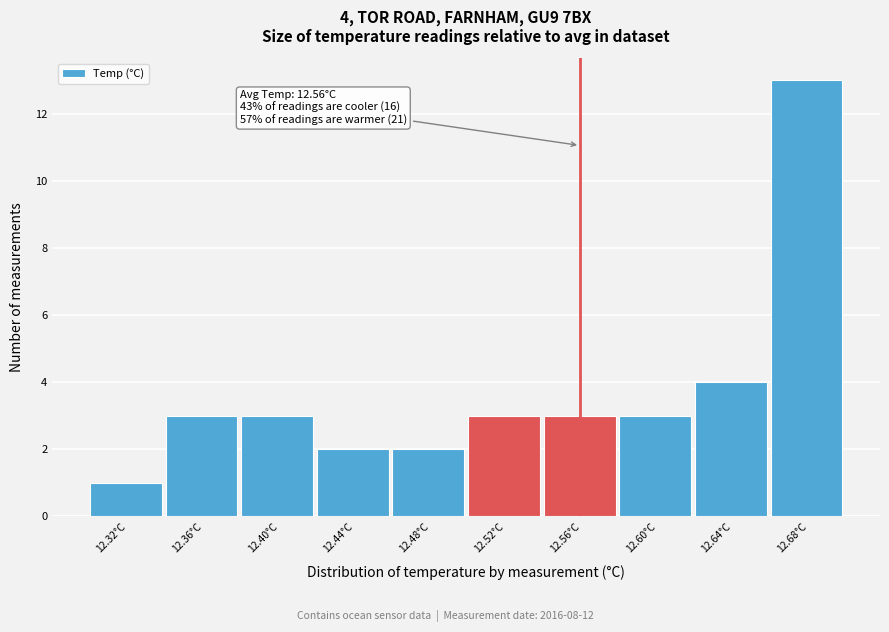

Over which range of the x-axis is the bar tallest?

12.66 to 12.70